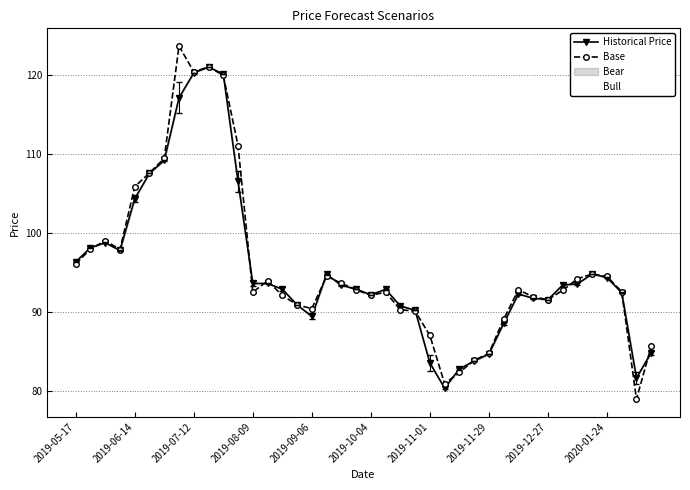

Rank the series by their maximum value, from highest to lowest.

Base, Historical Price